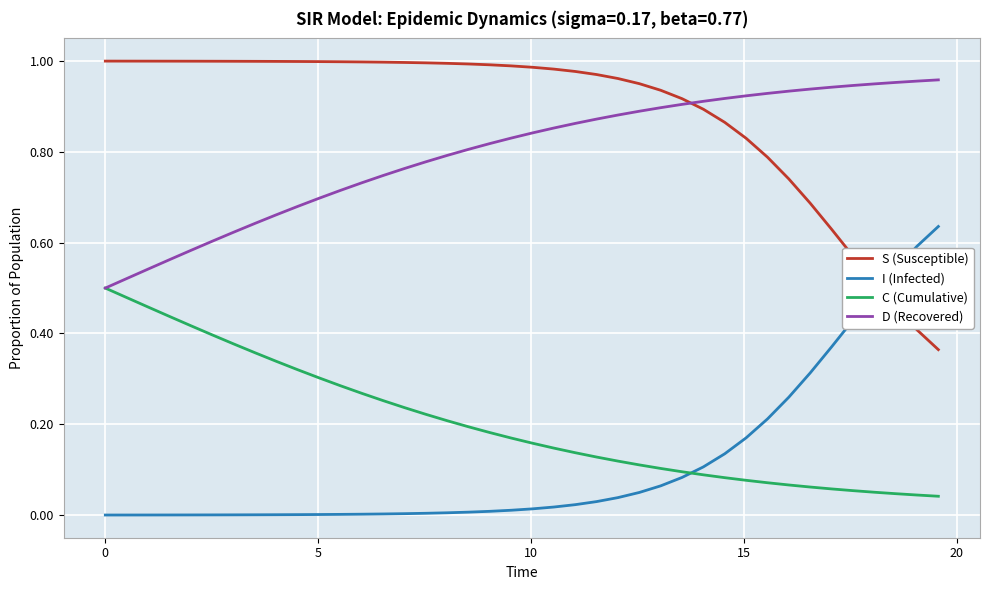

True or false: C (Cumulative) and S (Susceptible) cross at least once.

False